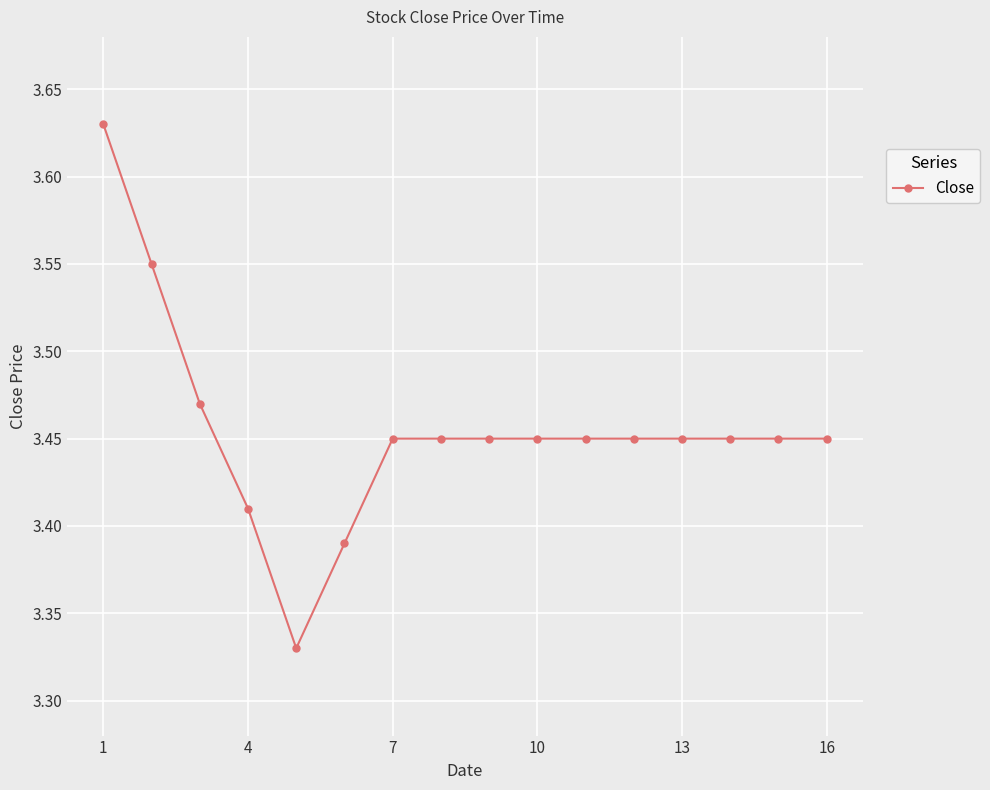

What is the difference between the maximum and minimum values?

0.3